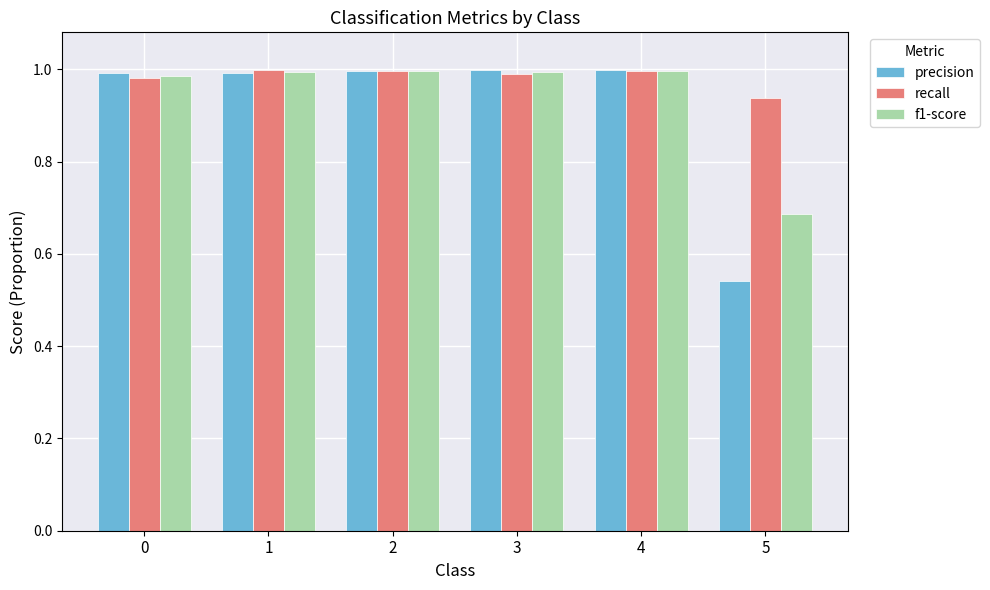

The recall series shows 1.4 at 0. True or false?

False